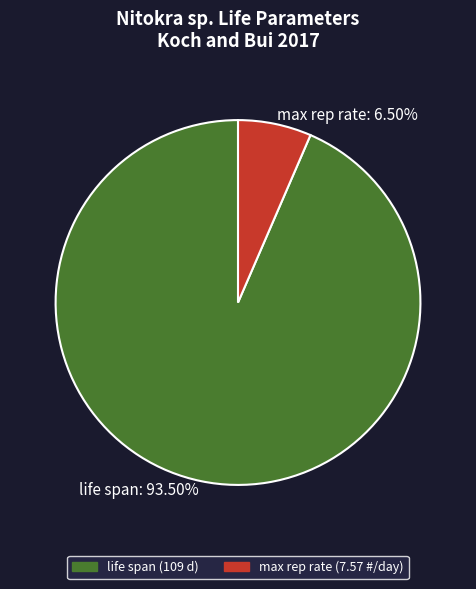

Combined, do life span and max rep rate account for over 50%?

Yes